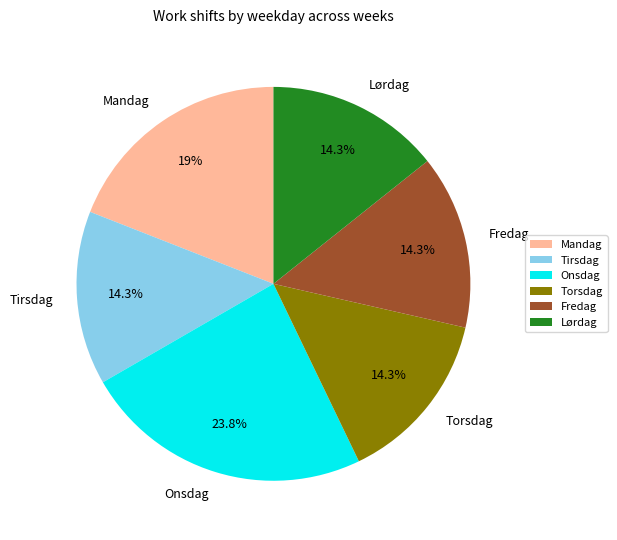

The Torsdag slice represents 3% of the pie. True or false?

False